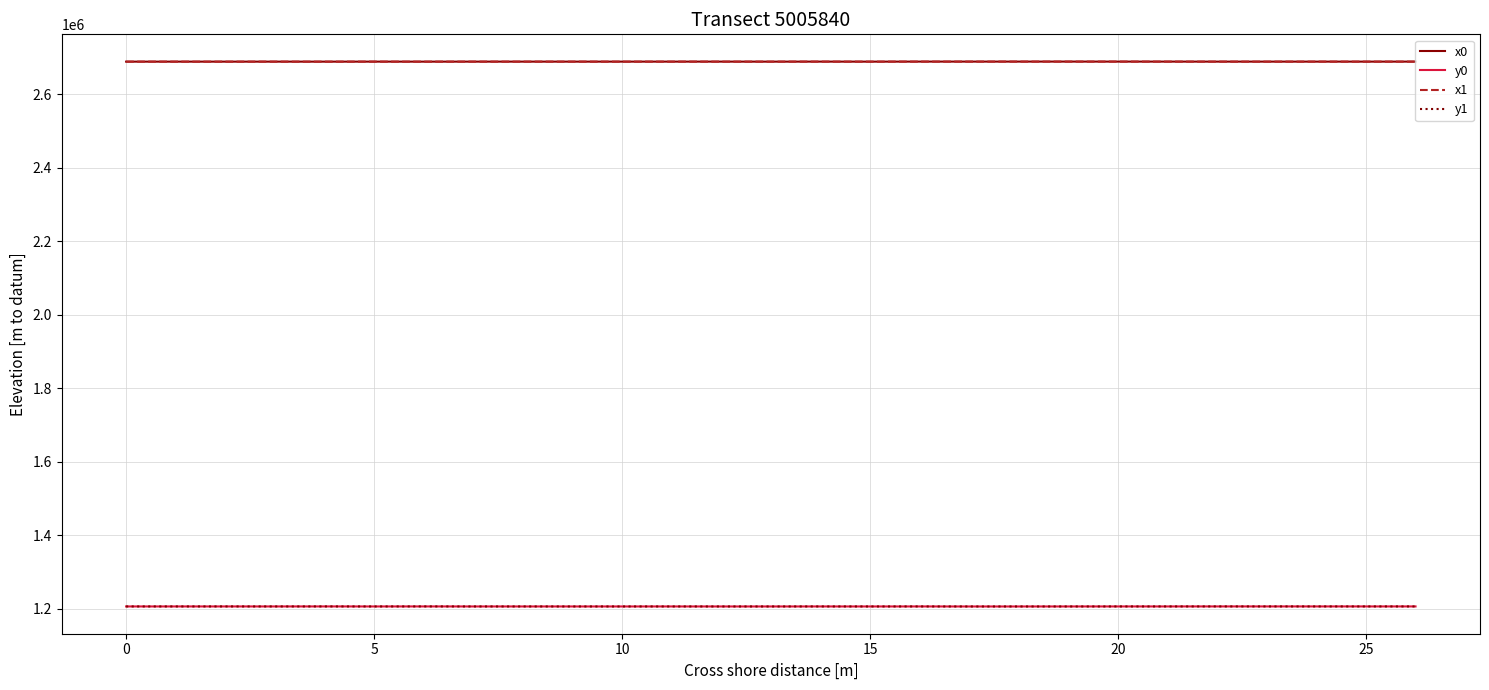

How many values in the x0 series are below 2688422?

11